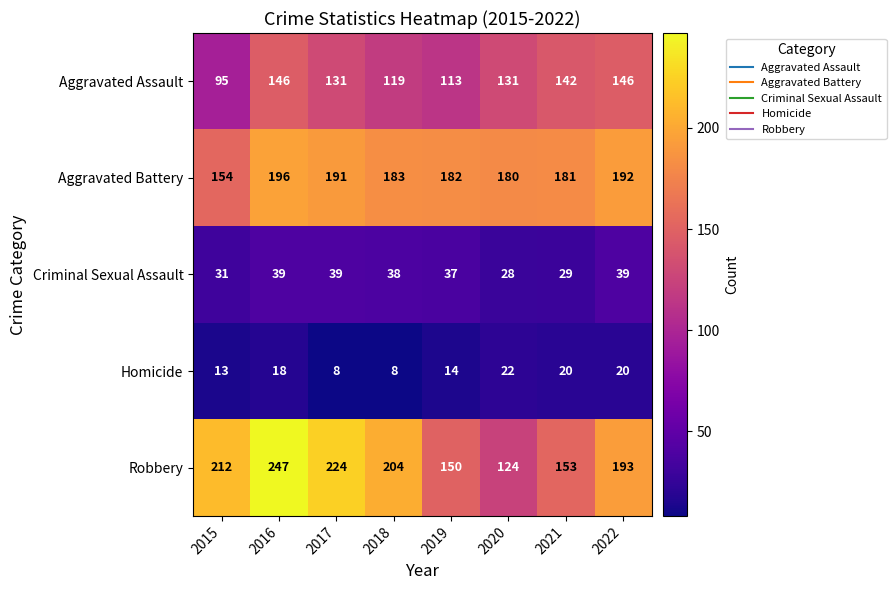

How many values in the Aggravated Battery series are below 183?

4